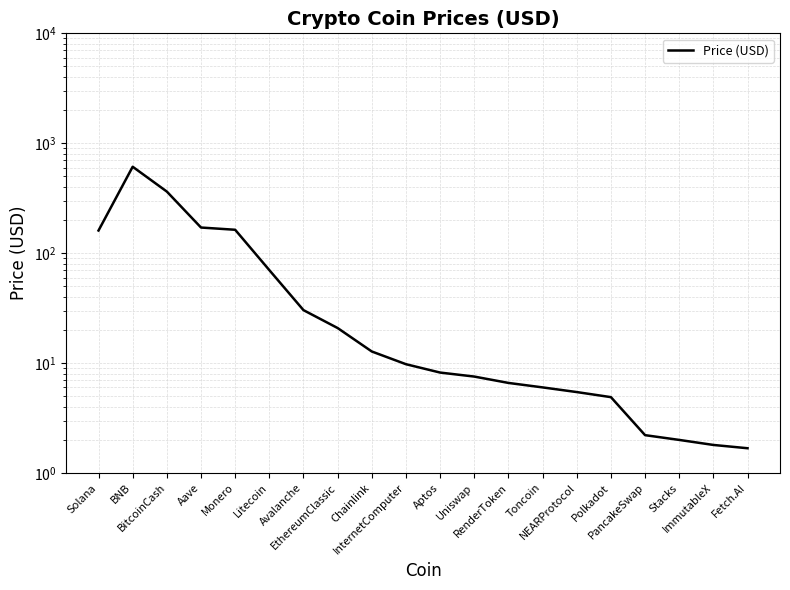

The value at Aave is 60.4. True or false?

False